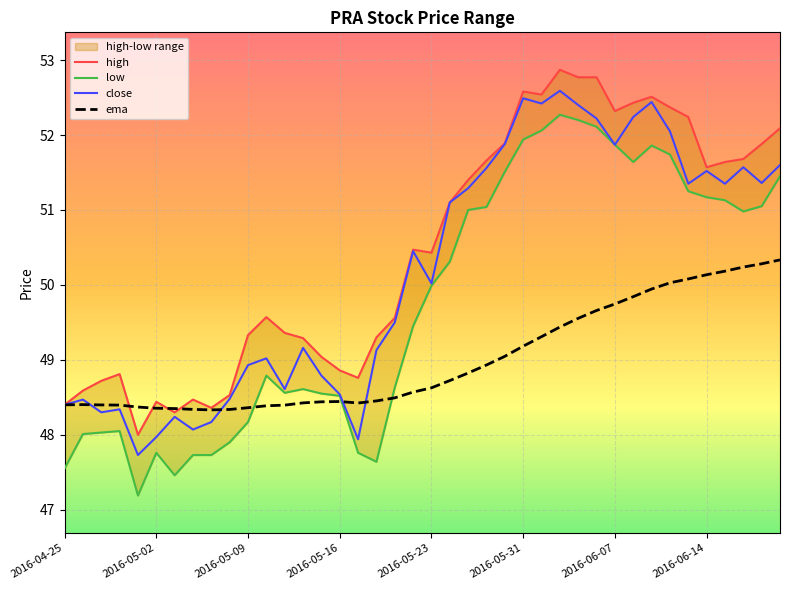

At which category is the sum across all series the highest?

27